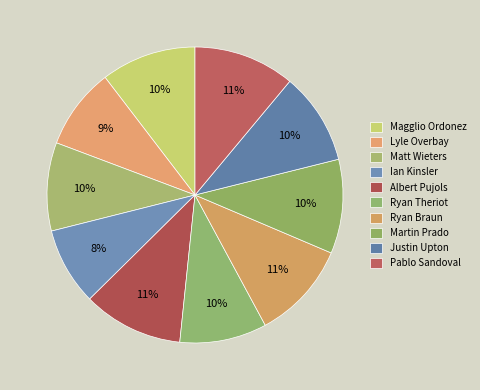

How many segments does this pie chart have?

10